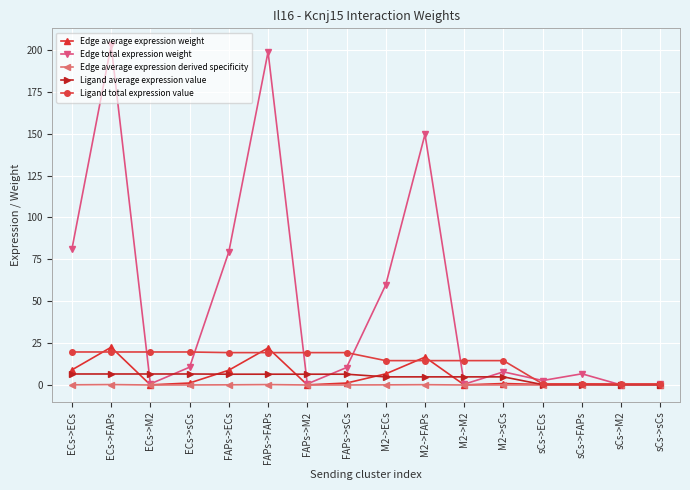

What is the total value across all series at sCs->sCs?

1.3